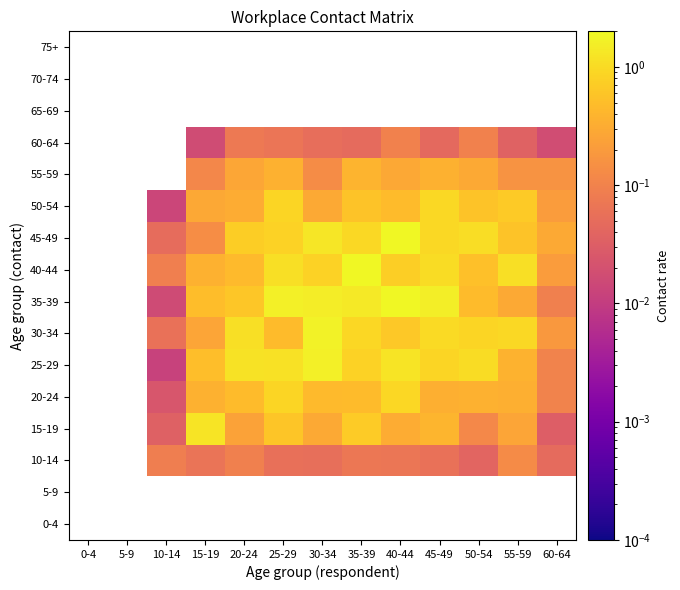

List the labels in order of 25-29 value, smallest first.

0-4, 5-9, 10-14, 60-64, 55-59, 15-19, 35-39, 45-49, 50-54, 25-29, 20-24, 40-44, 30-34